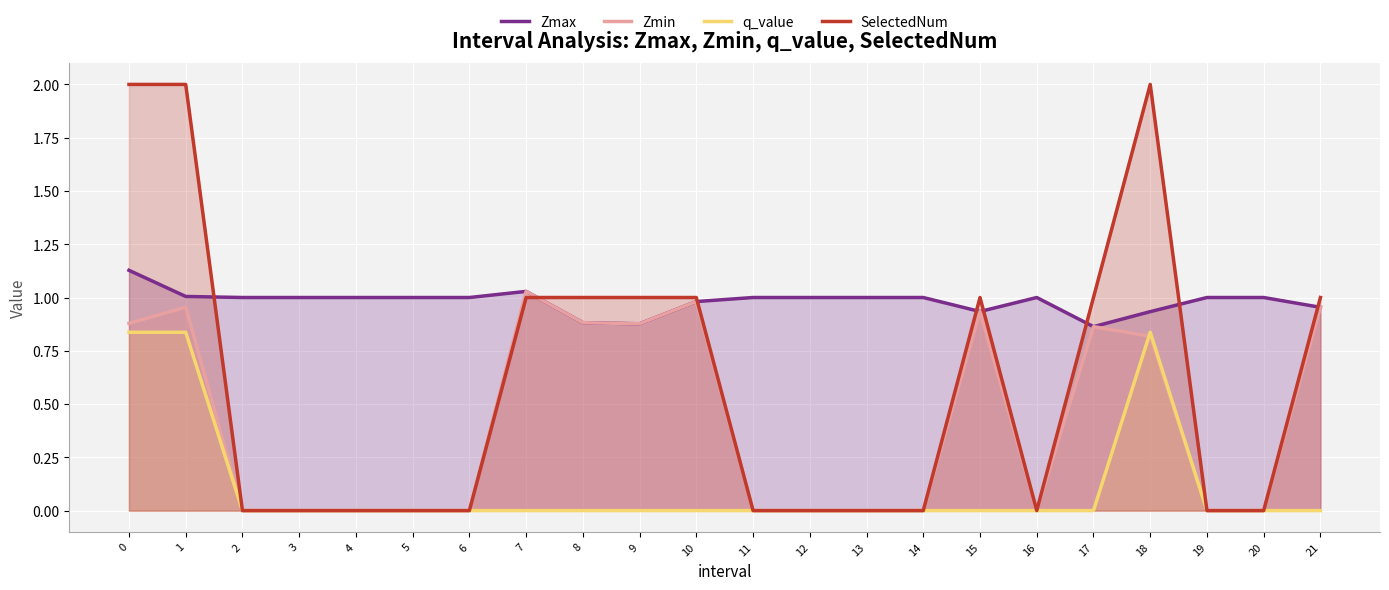

Where is the first local maximum for q_value?

18